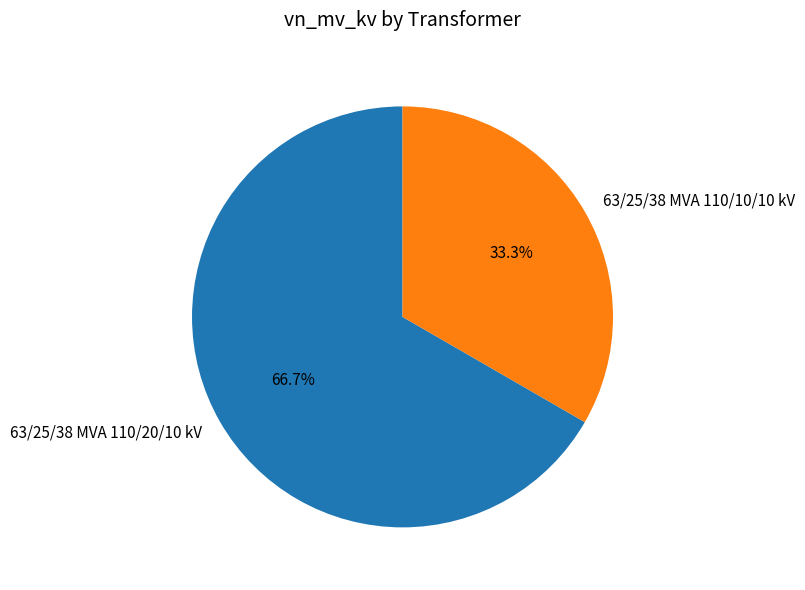

The 63/25/38 MVA 110/10/10 kV slice represents 33% of the pie. True or false?

True